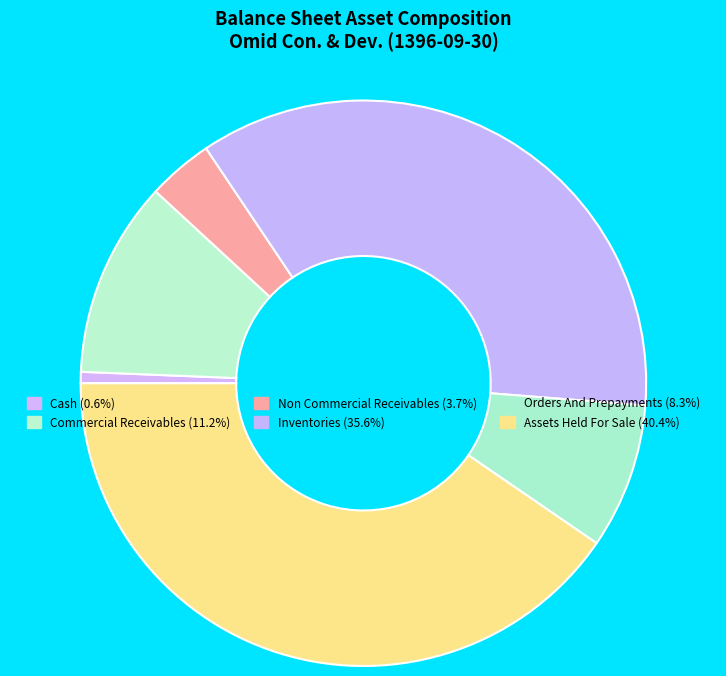

Count the number of slices in the pie.

6